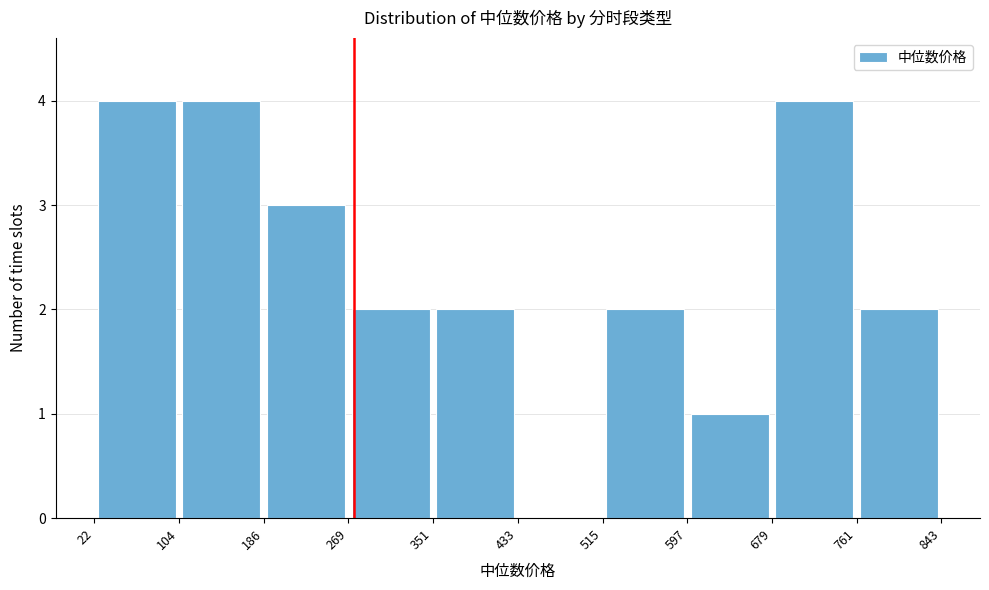

Reading left to right, transcribe this chart: for each bar, give the range it covers on the x-axis and its height. The values are not printed on the chart, so give them approximately, as read against the axis.

22 to 104: 4
104 to 186: 4
186 to 269: 3
269 to 351: 2
351 to 433: 2
433 to 515: 0
515 to 597: 2
597 to 679: 1
679 to 761: 4
761 to 843: 2